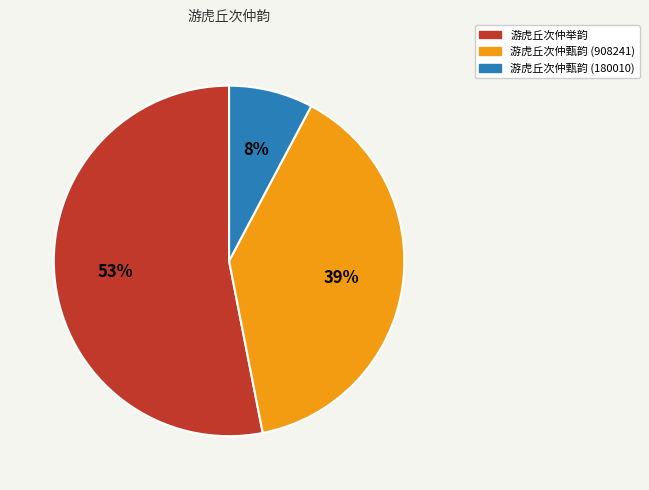

Does 游虎丘次仲甄韵 (908241) represent more than half of the total?

No